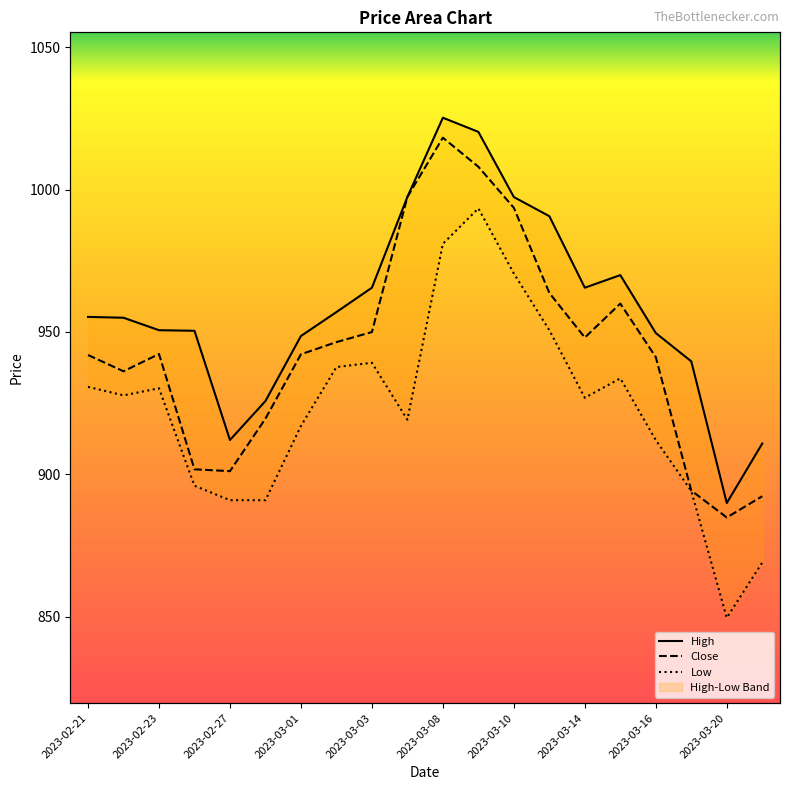

At which label does Low reach its minimum?

2023-03-20